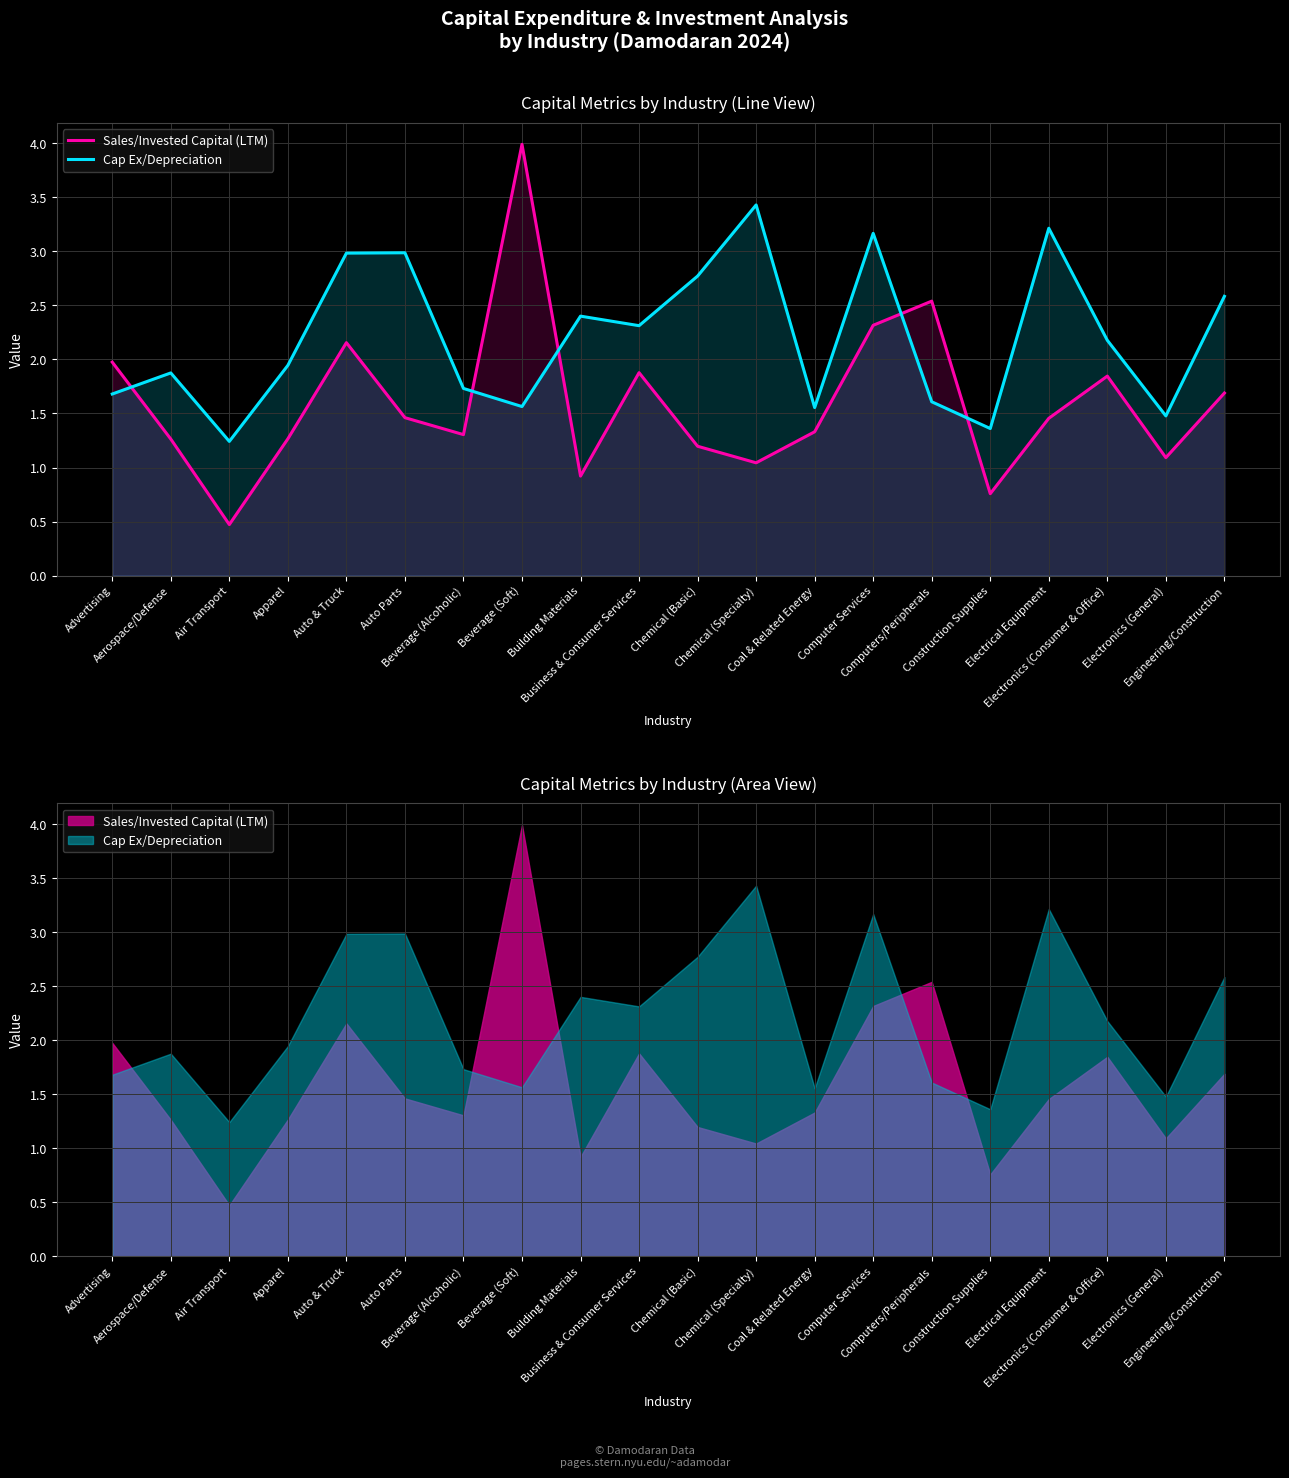

What is the difference between the second highest and second lowest values in the Cap Ex/Depreciation series?

1.9